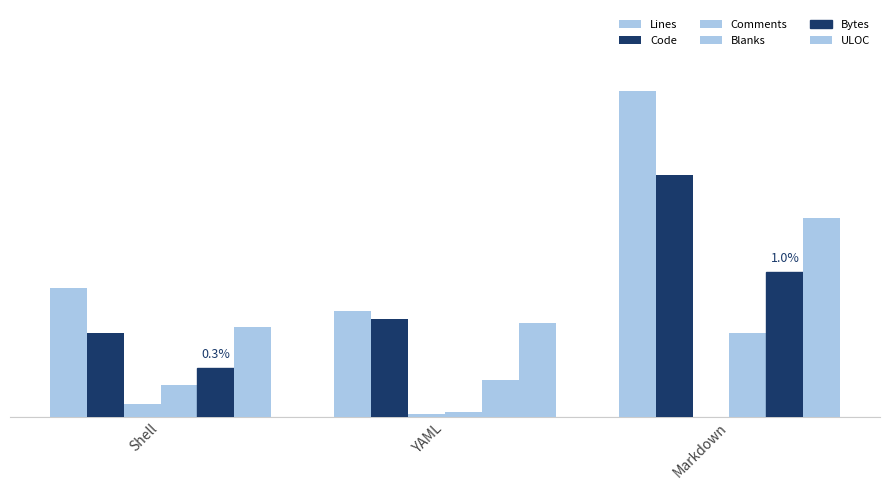

True or false: Bytes has a value of 33.4 at Shell.

True